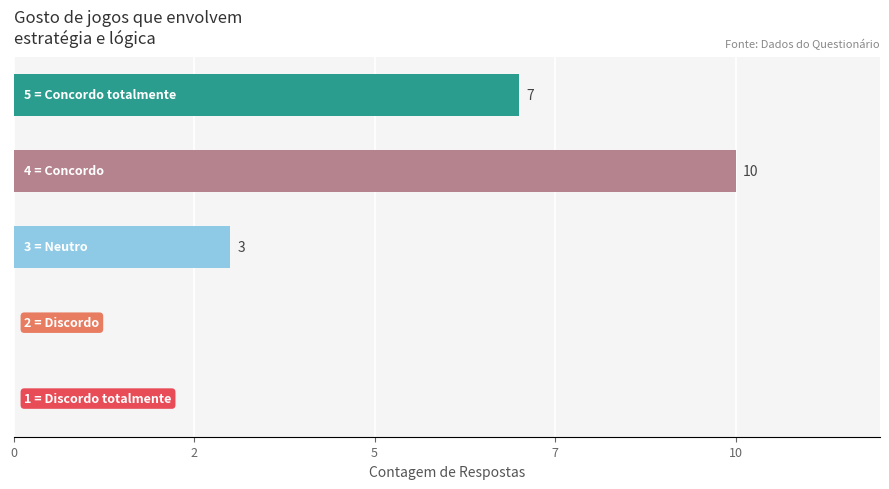

What is the average value?

4